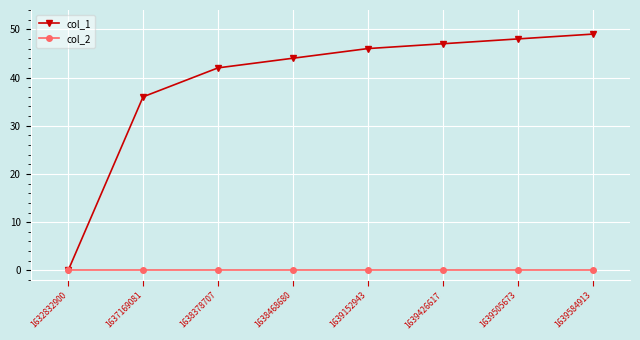

Which category has the lowest value in the col_1 series?

1632832900